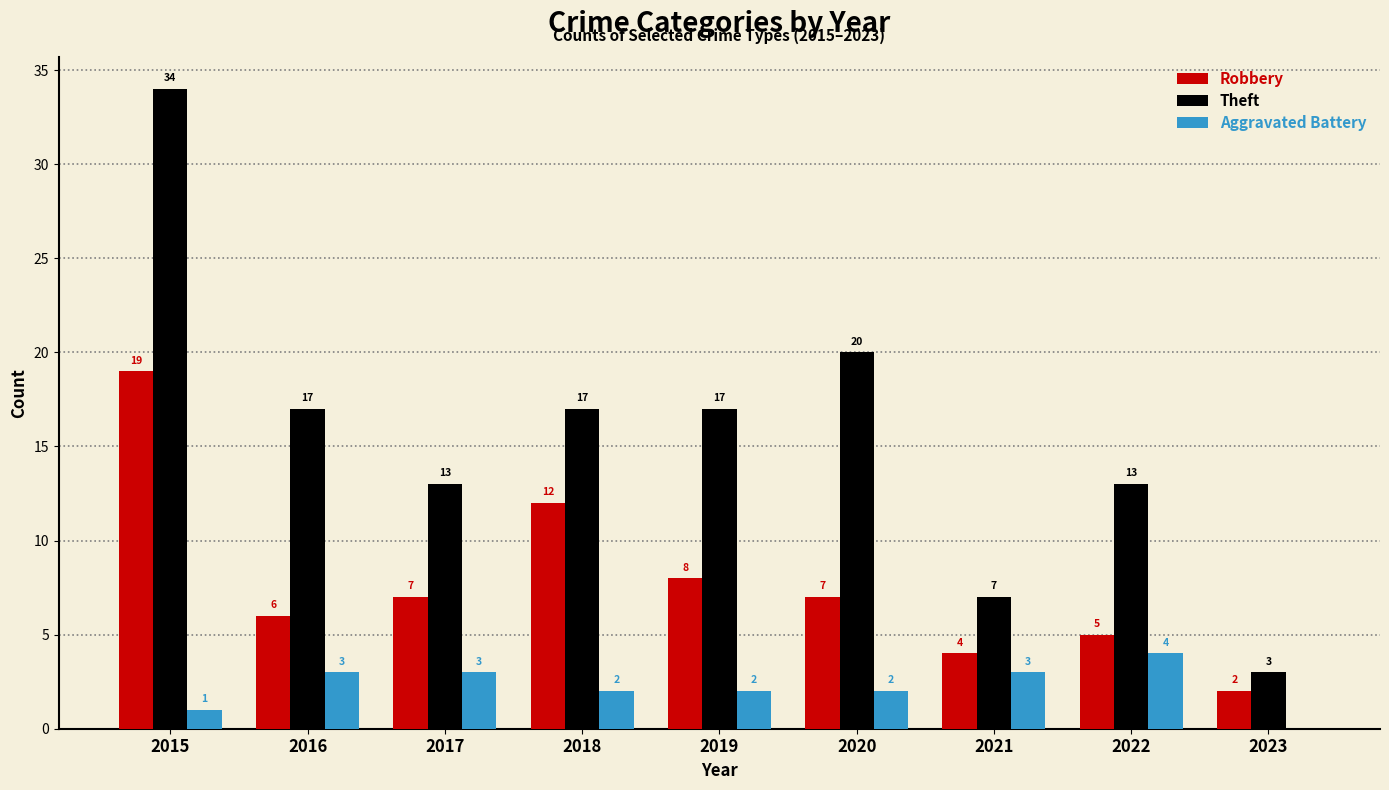

What is the difference between the Theft values at 2020 and 2018?

3